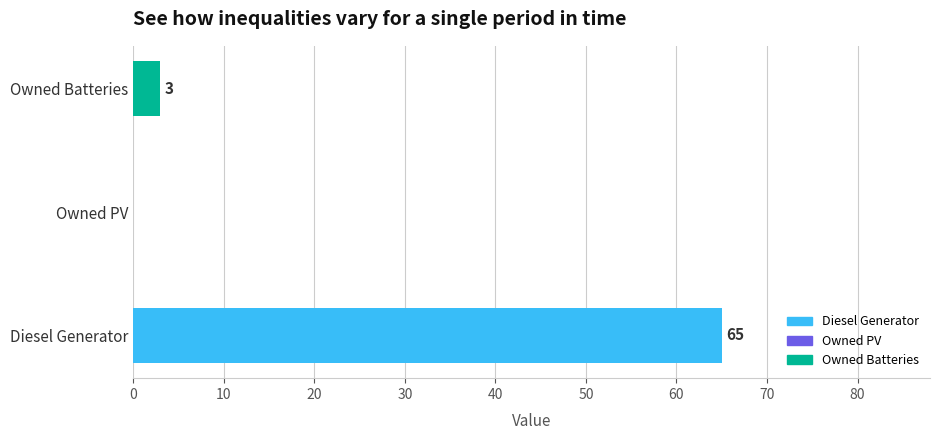

Count the number of data series in this chart.

1